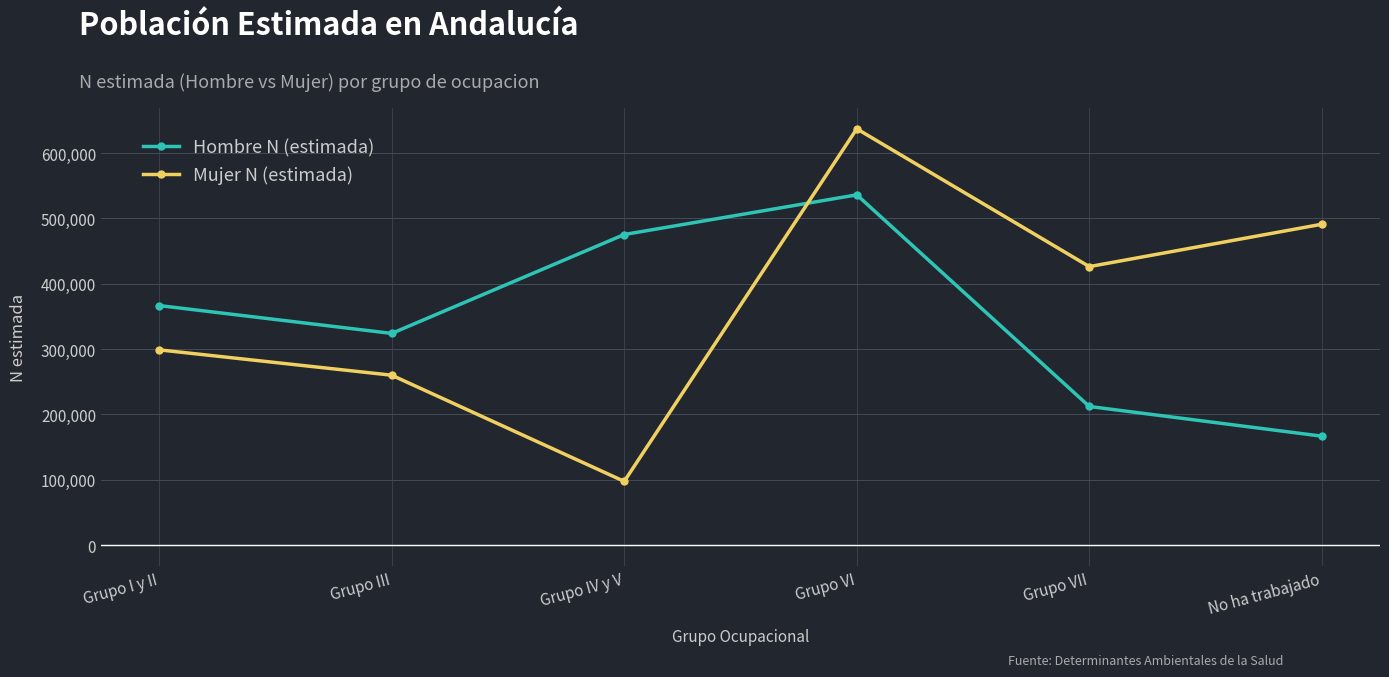

What is the sum of the Mujer N (estimada) values at Grupo III and Grupo IV y V?

357645